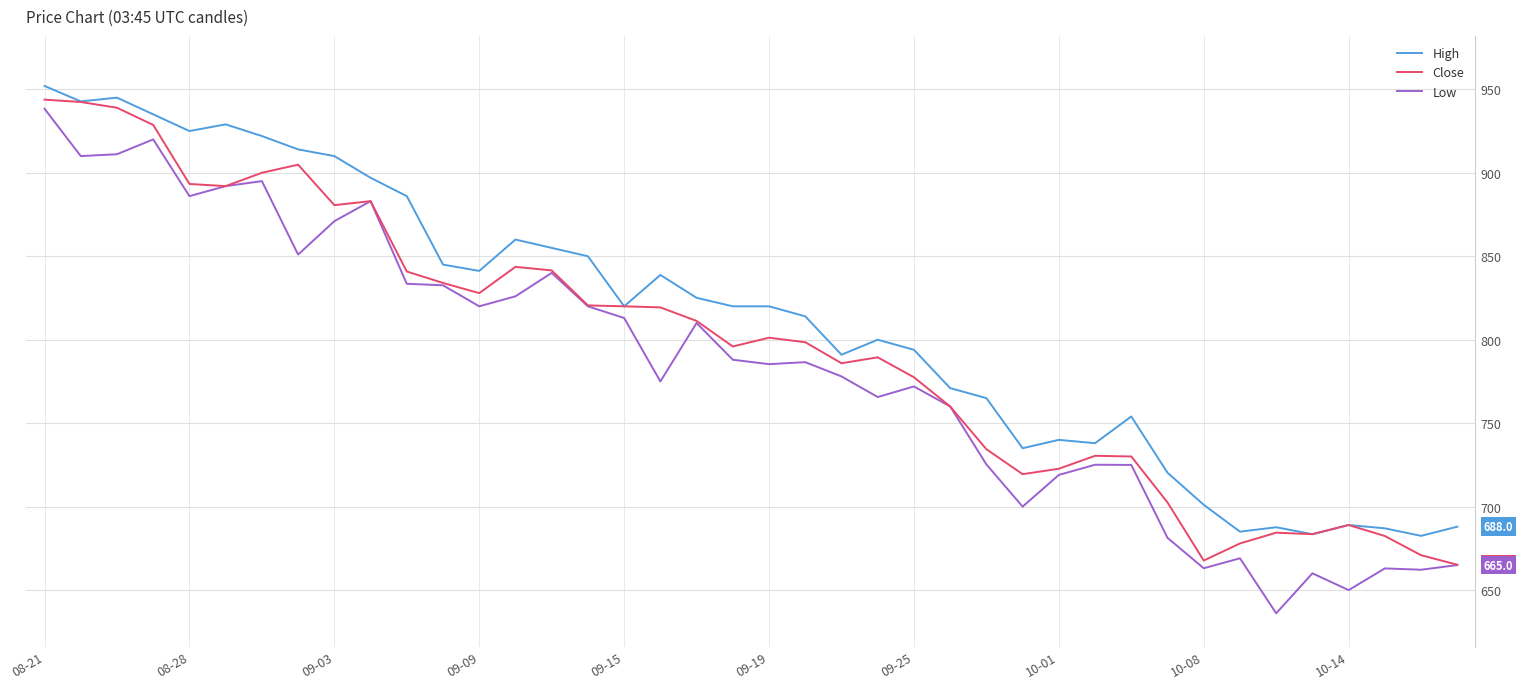

What is the highest value of the High series?

952.0